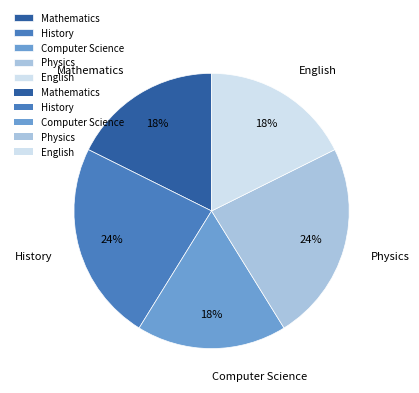

How many segments does this pie chart have?

5